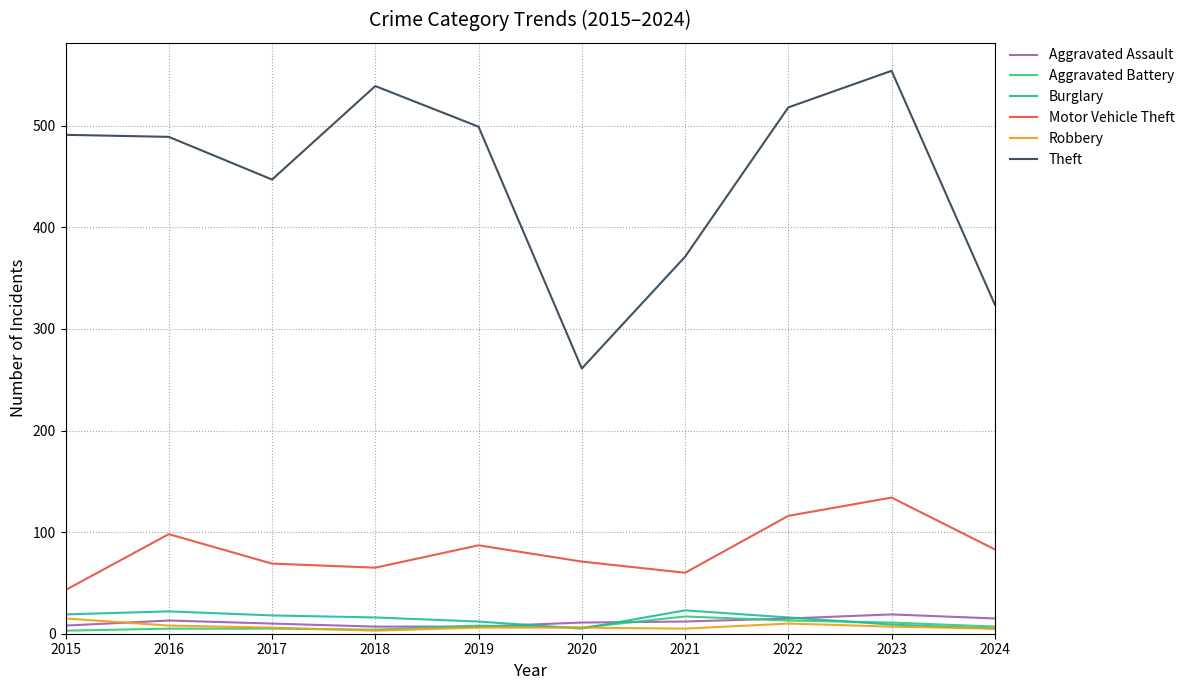

True or false: Theft and Burglary intersect in this chart.

False